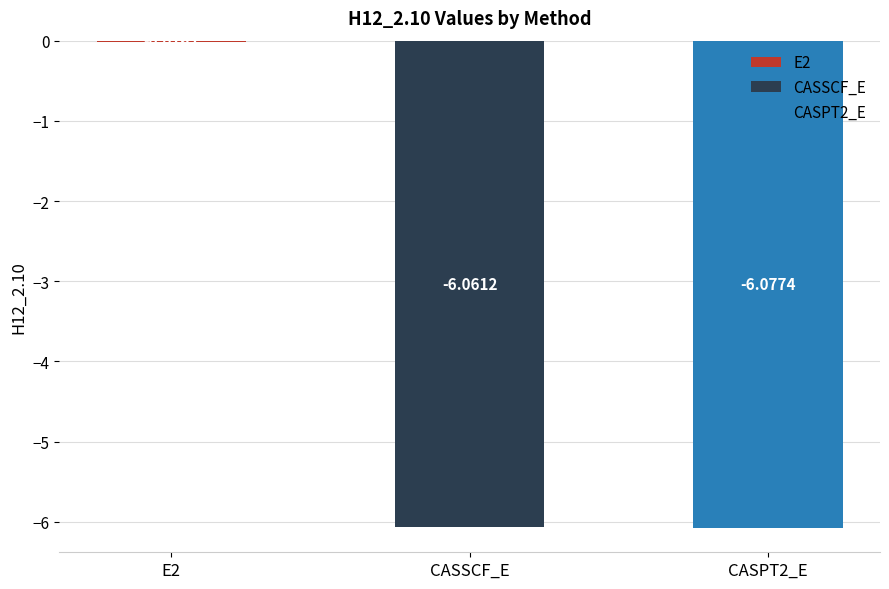

Where is the data nearest to the value -3?

E2